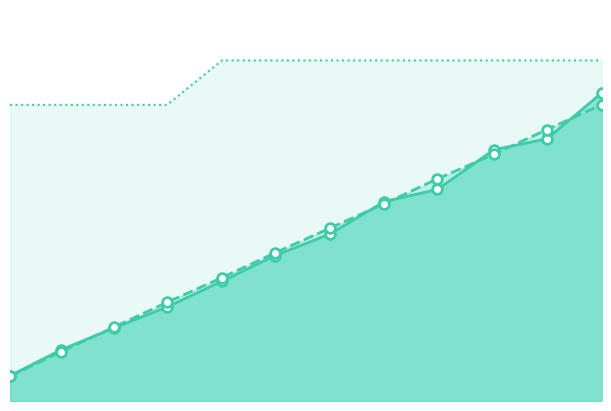

What is the difference between the maximum and minimum values in the Expected series?

916667